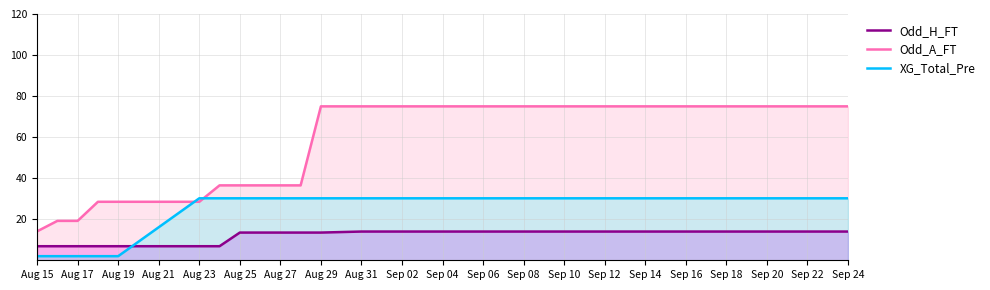

True or false: Odd_A_FT and Odd_H_FT cross at least once.

False